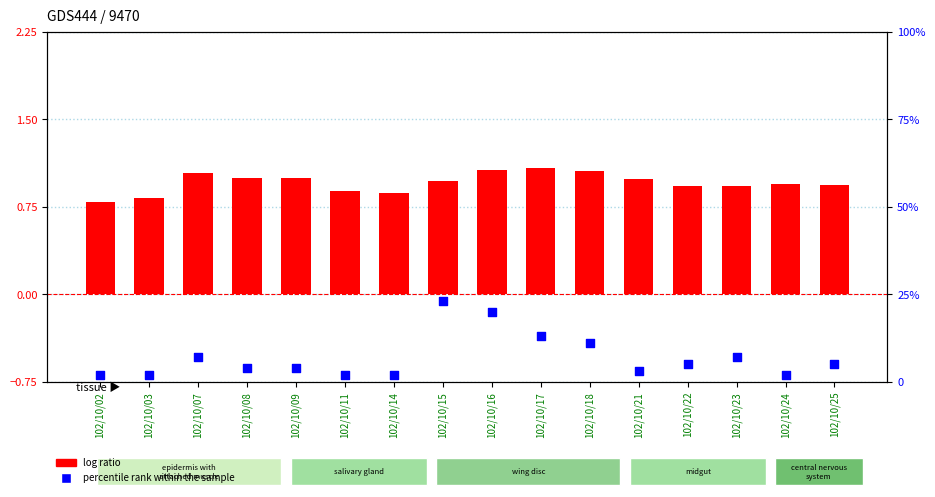

Which series has the largest total across all categories?

percentile rank within the sample